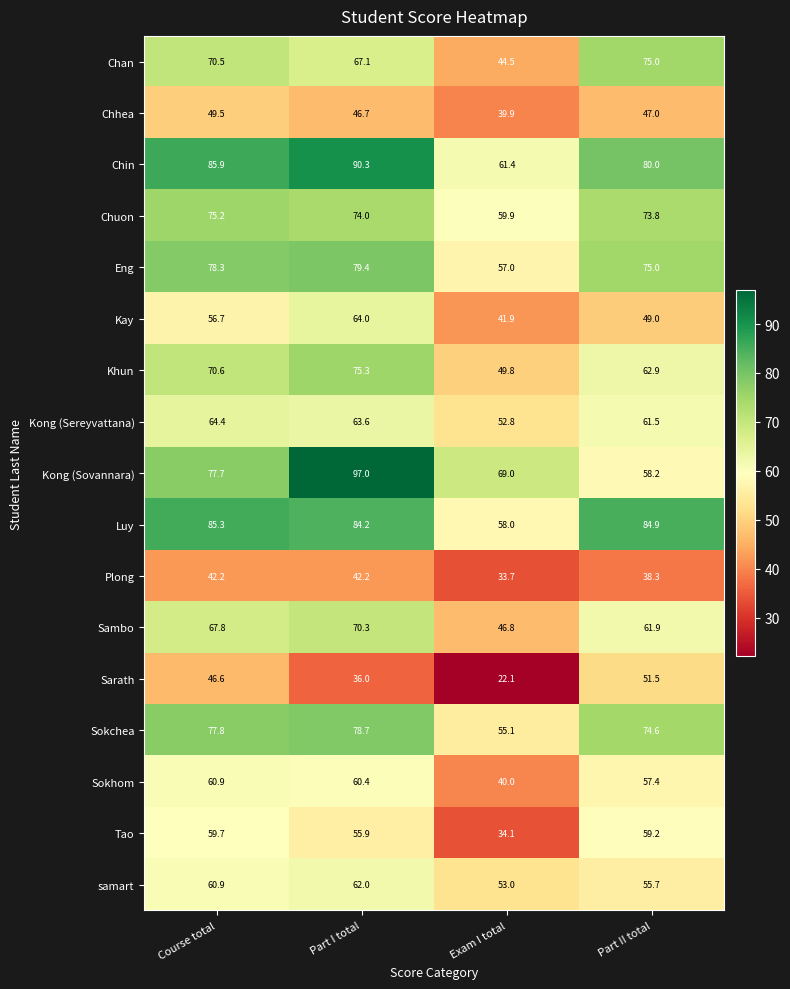

Is it true that Chuon equals 75.2 at Course total?

True